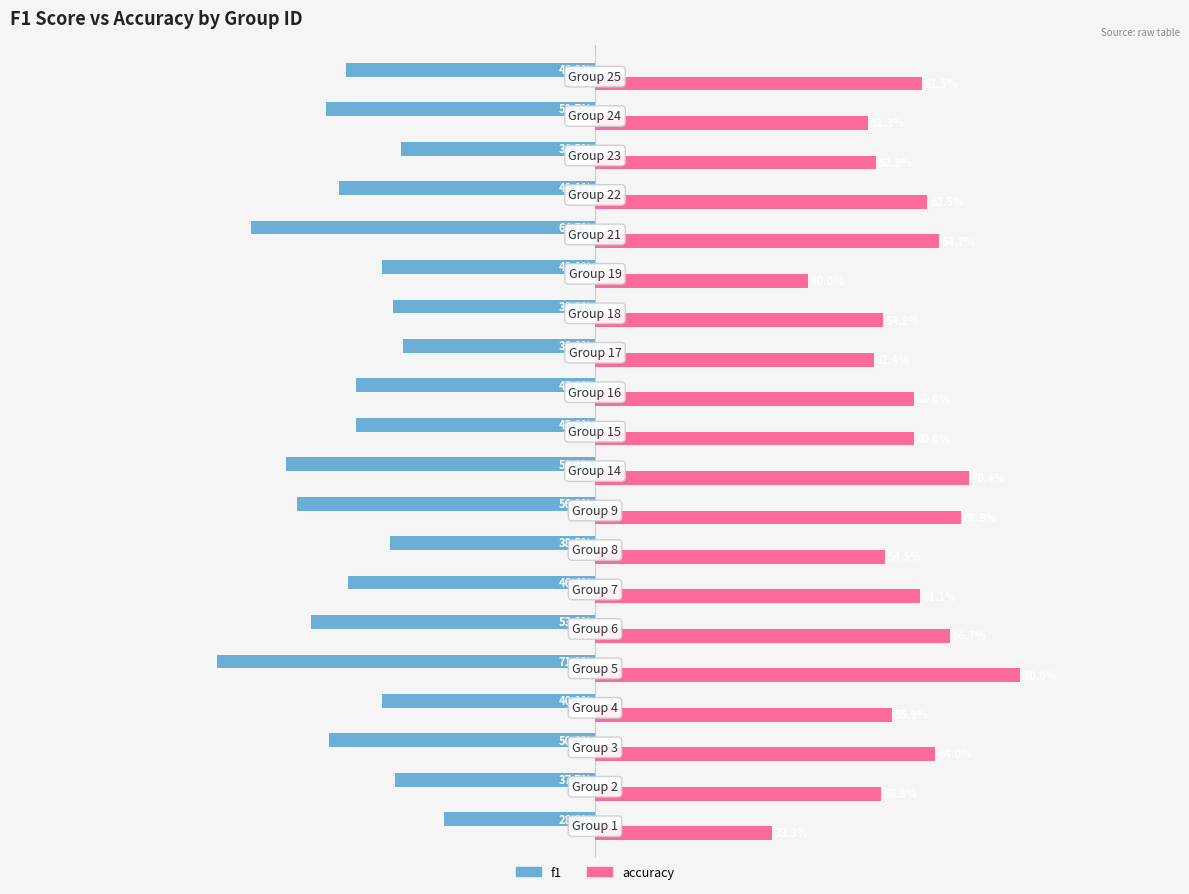

What are all the series names shown in the legend?

f1, accuracy